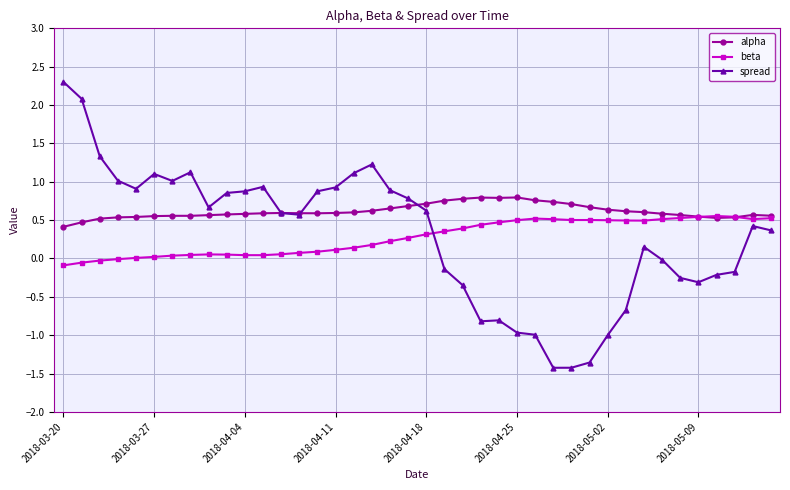

What is the smallest value displayed?

-1.4